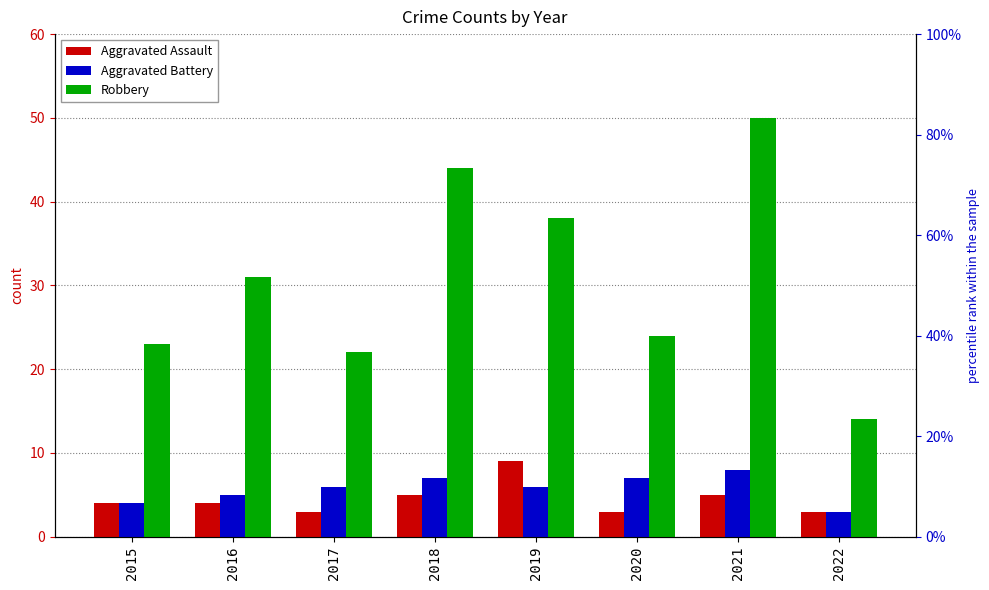

Between 2016 and 2018, which is larger?

2018